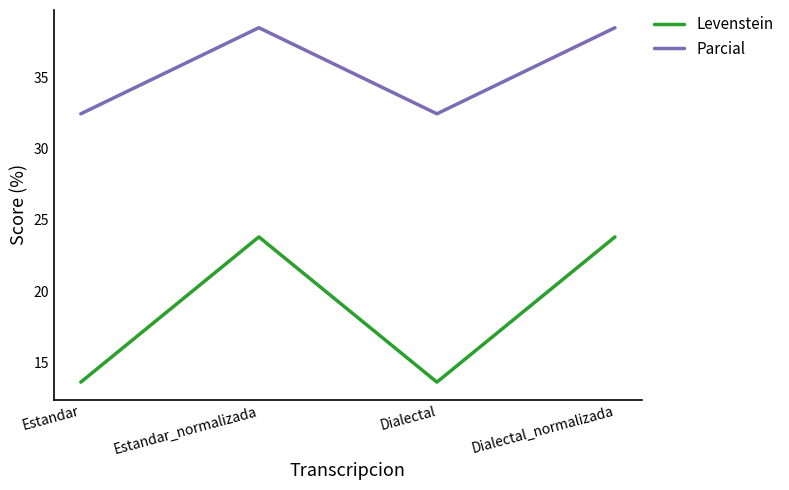

How many values in the Levenstein series exceed 23?

2